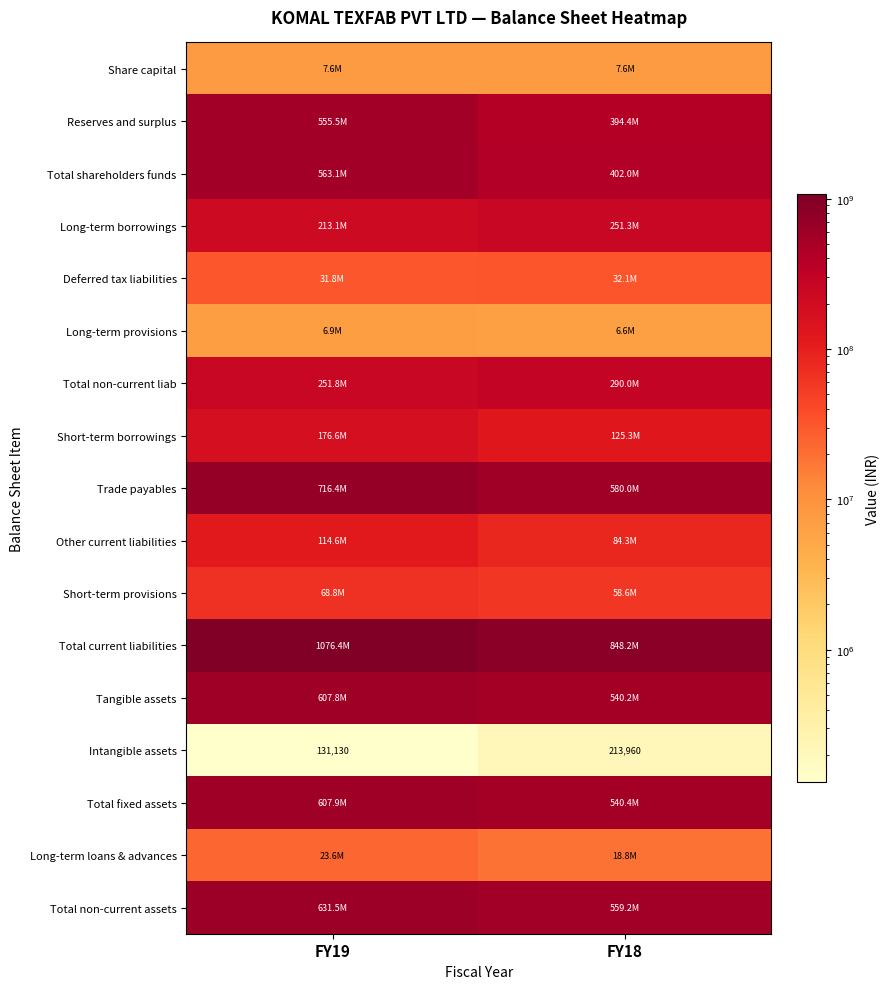

What is the sum of the Intangible assets values at FY18 and FY19?

345090